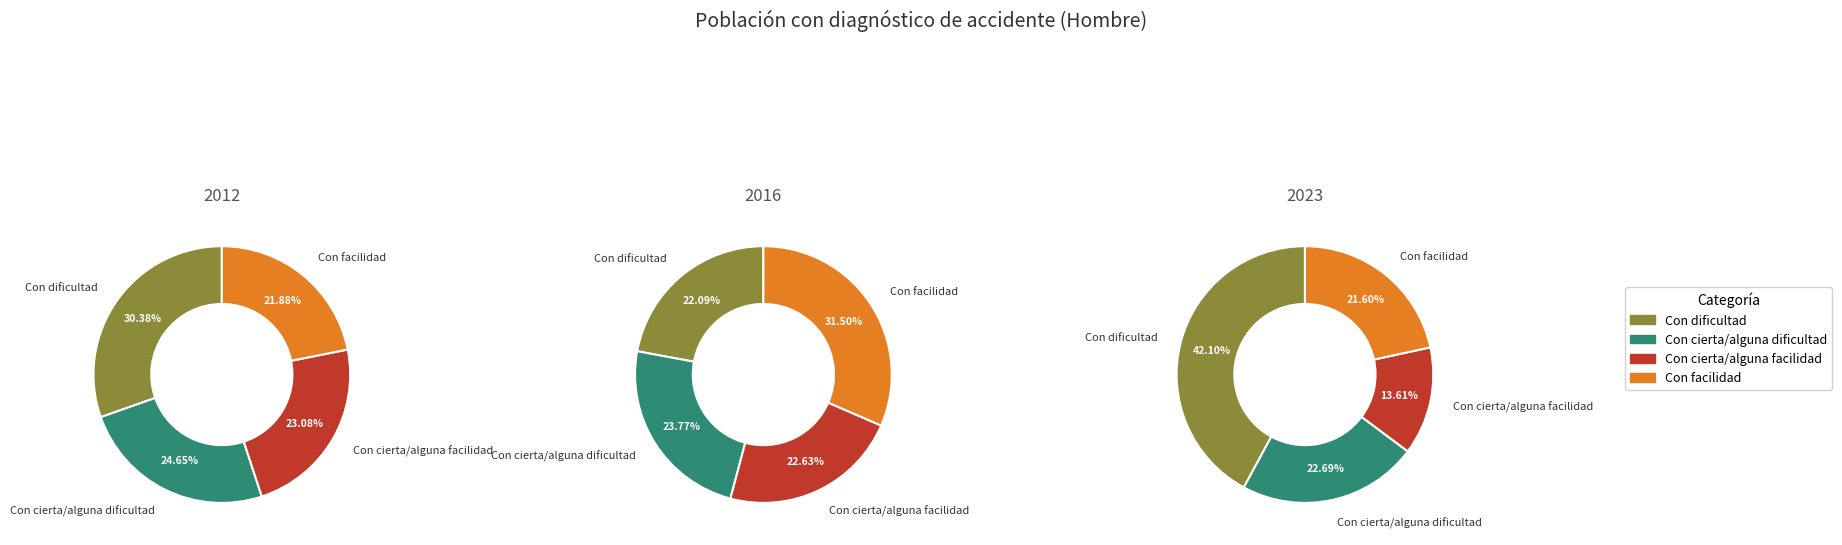

Rank the categories by Hombre 2012 value from lowest to highest.

Con facilidad, Con cierta/alguna facilidad, Con cierta/alguna dificultad, Con dificultad